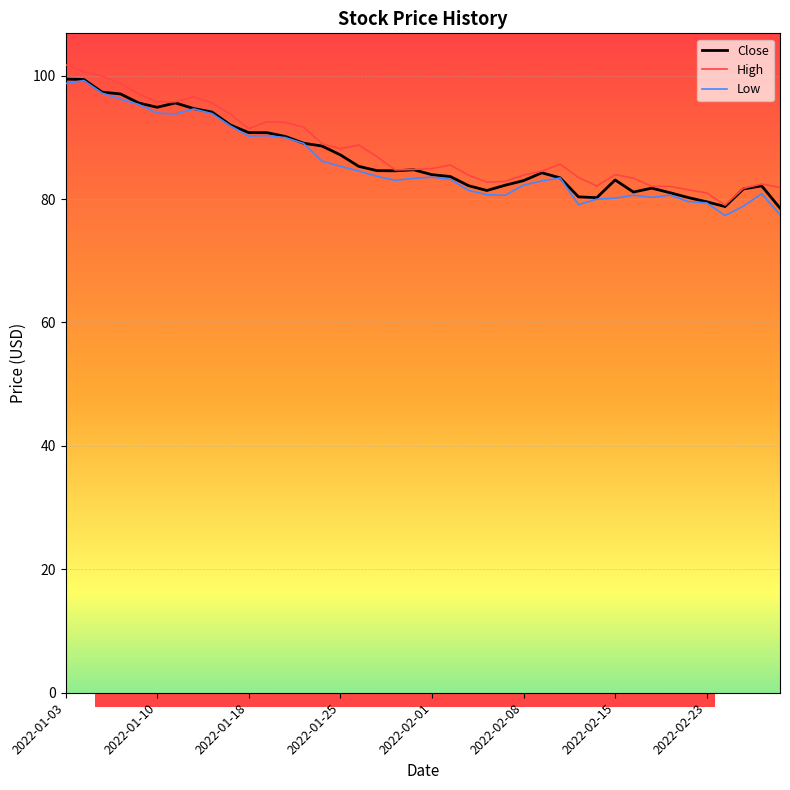

Rank the series at 2022-02-10 from lowest to highest value.

Low, Close, High